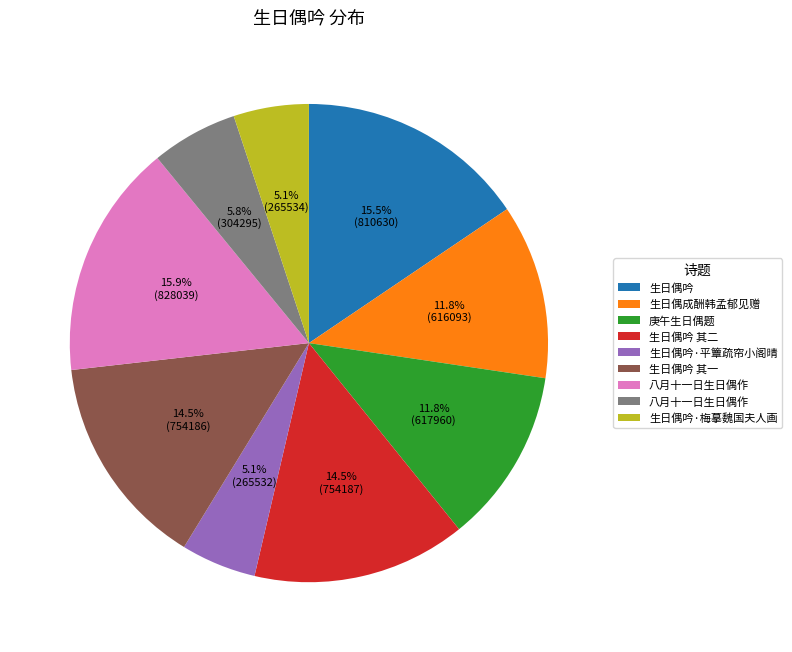

Does any single category account for the majority?

No